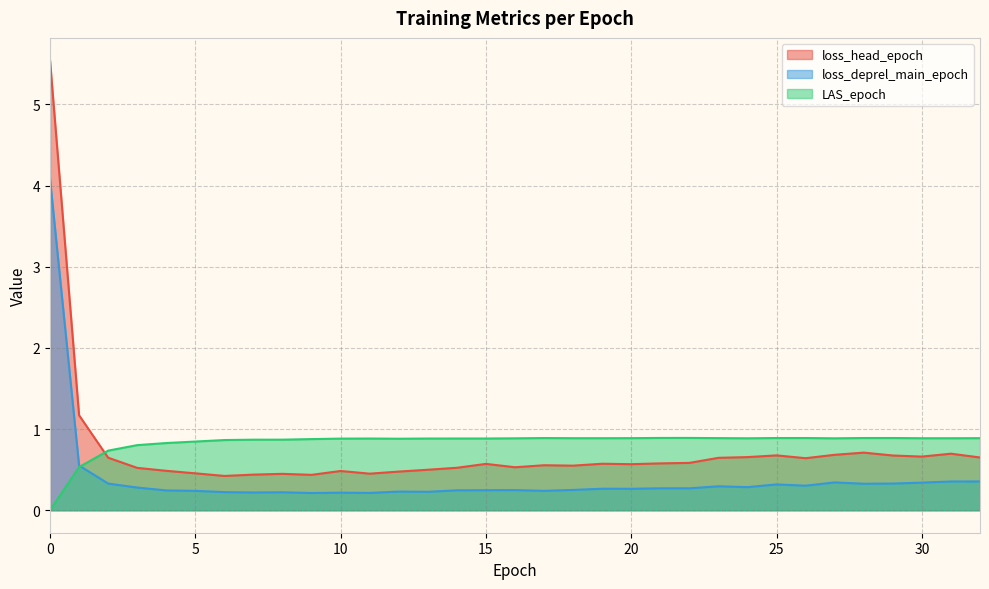

In LAS_epoch, how many points are higher than both neighbors (excluding endpoints)?

5